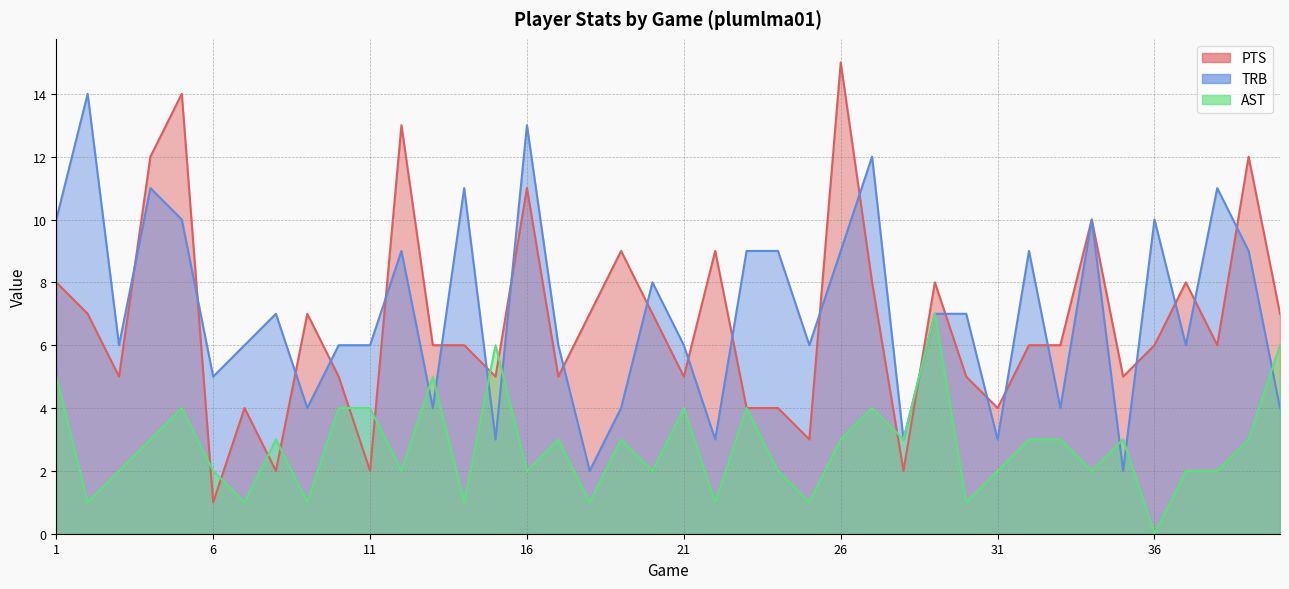

How many intersections are there between TRB and AST?

7